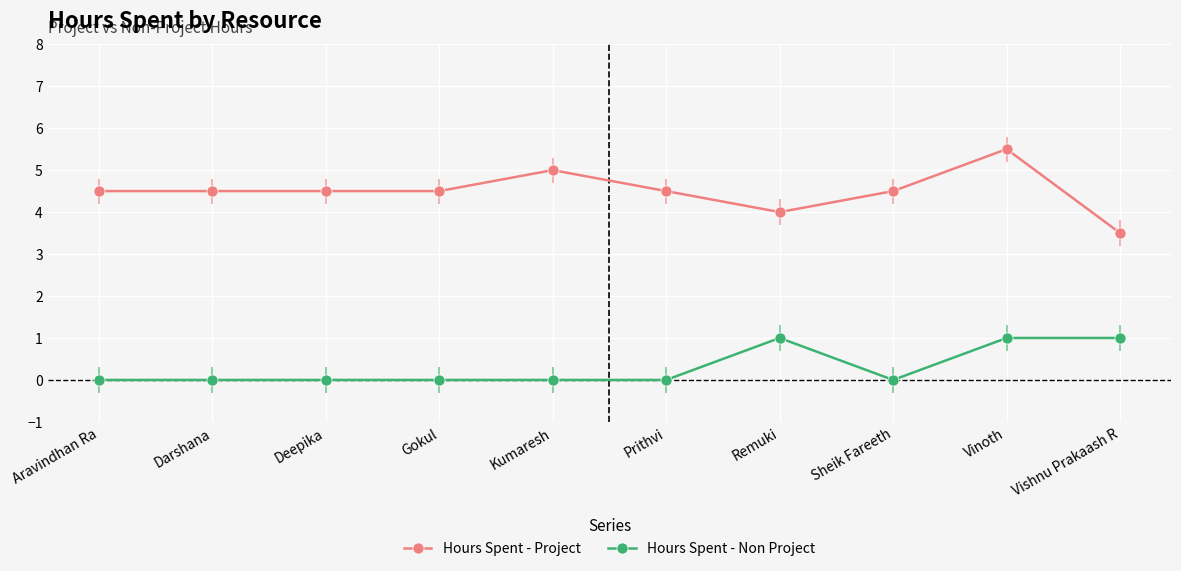

Reading right to left, extract all data points from this chart.

Hours Spent - Project: Vishnu Prakaash R=3.5	Vinoth=5.5	Sheik Fareeth=4.5	Remuki=4.0	Prithvi=4.5	Kumaresh=5.0	Gokul=4.5	Deepika=4.5	Darshana=4.5	Aravindhan Ra=4.5
Hours Spent - Non Project: Vishnu Prakaash R=1.0	Vinoth=1.0	Sheik Fareeth=0.0	Remuki=1.0	Prithvi=0.0	Kumaresh=0.0	Gokul=0.0	Deepika=0.0	Darshana=0.0	Aravindhan Ra=0.0